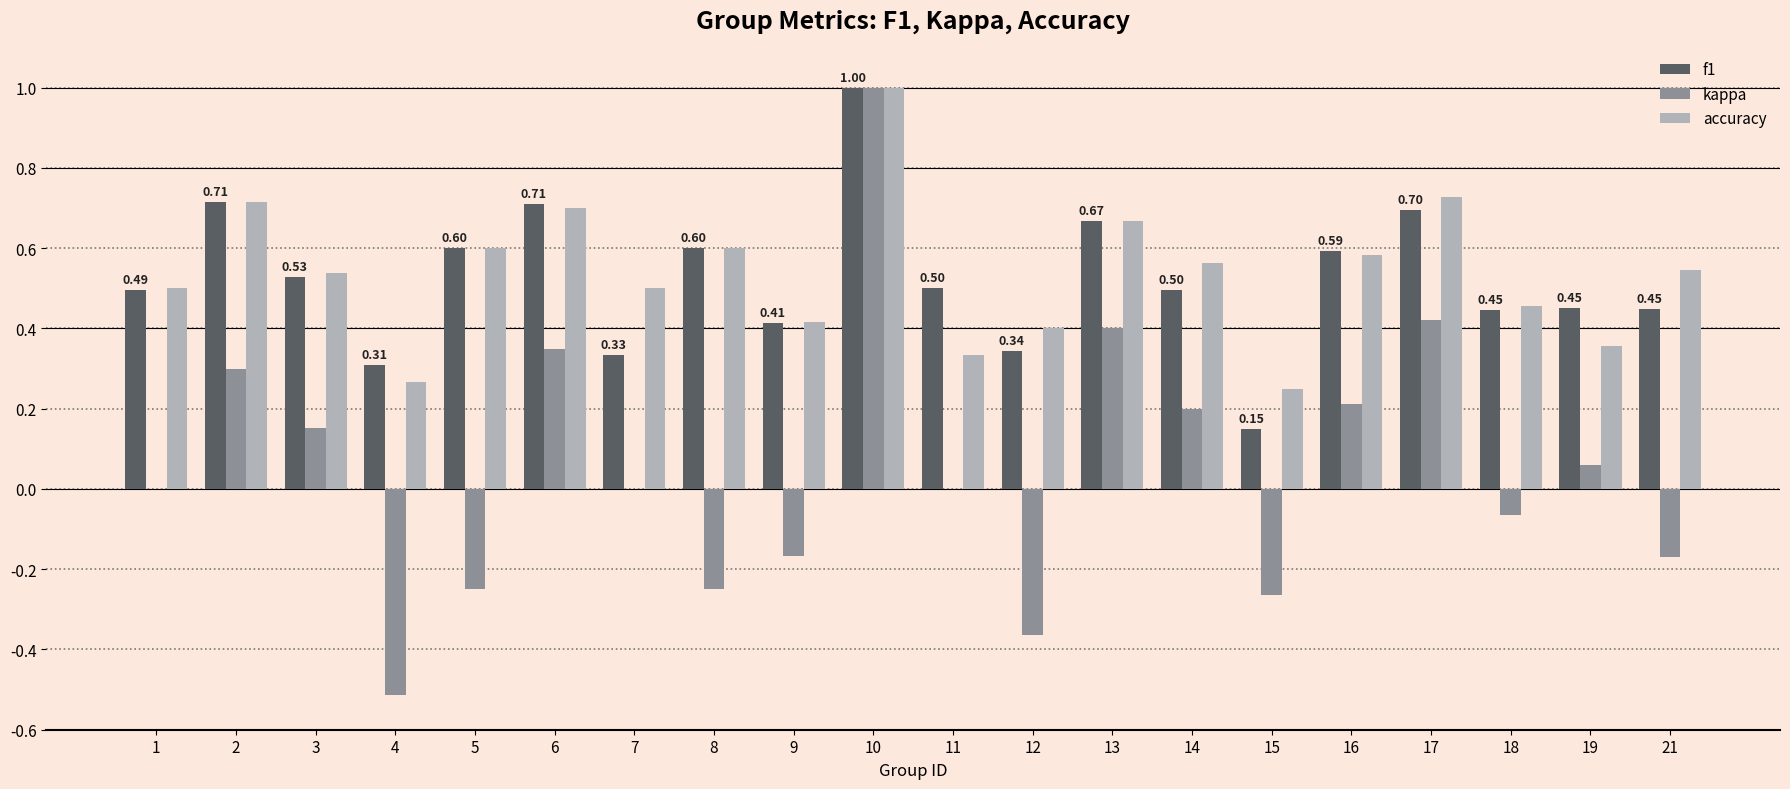

What is the total value across all series at 7?

0.8